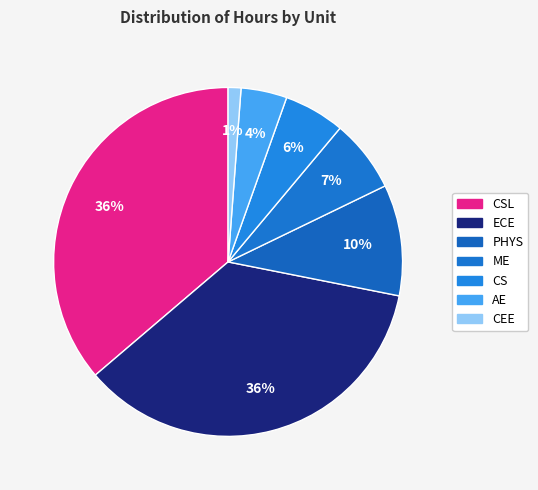

Count the number of slices in the pie.

7